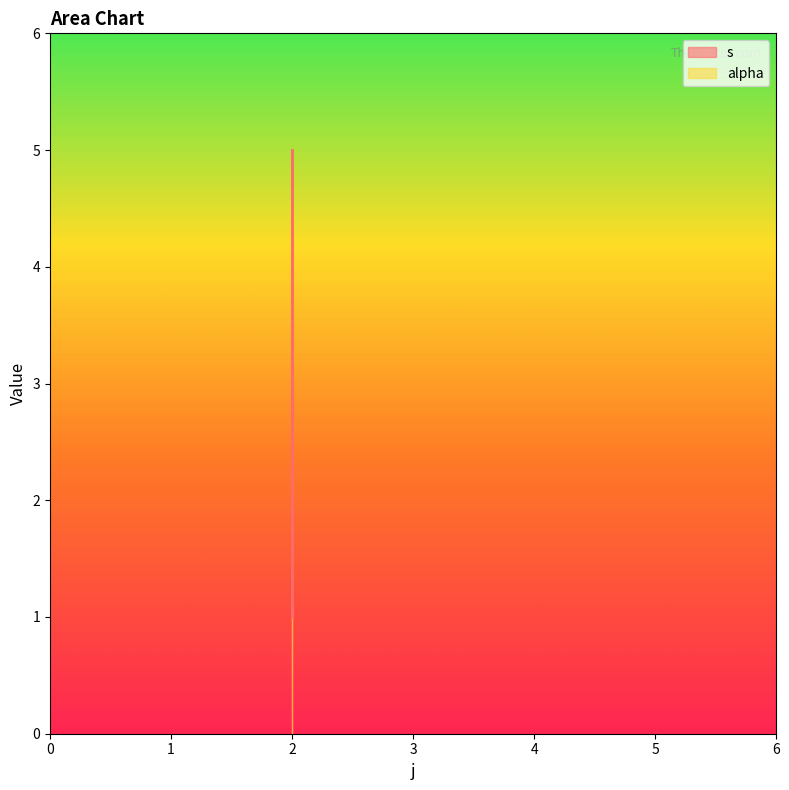

True or false: the data shows 1 at 2.

False